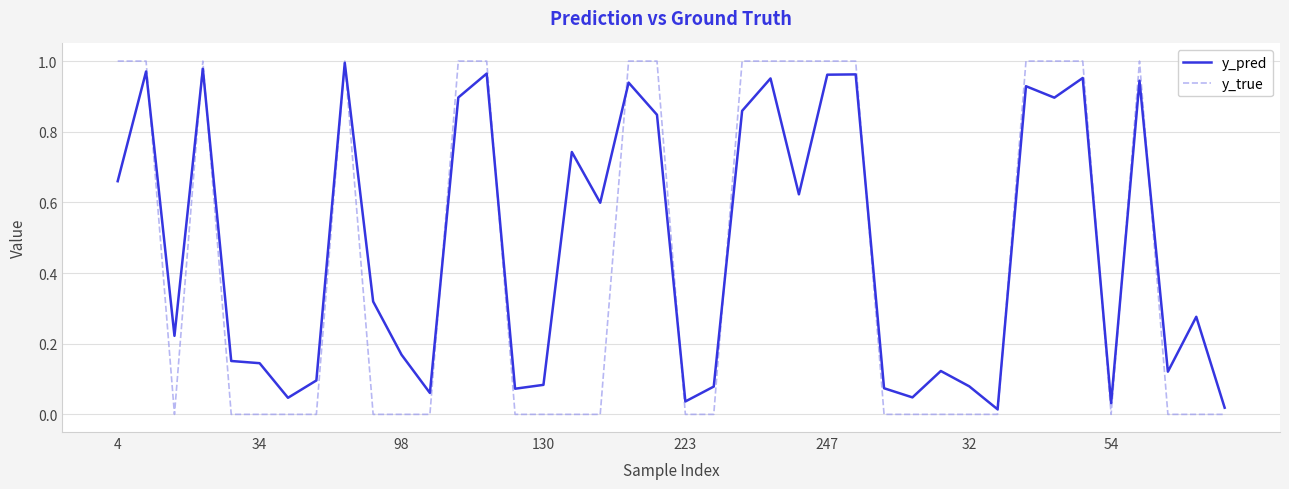

What are all the series names shown in the legend?

y_pred, y_true